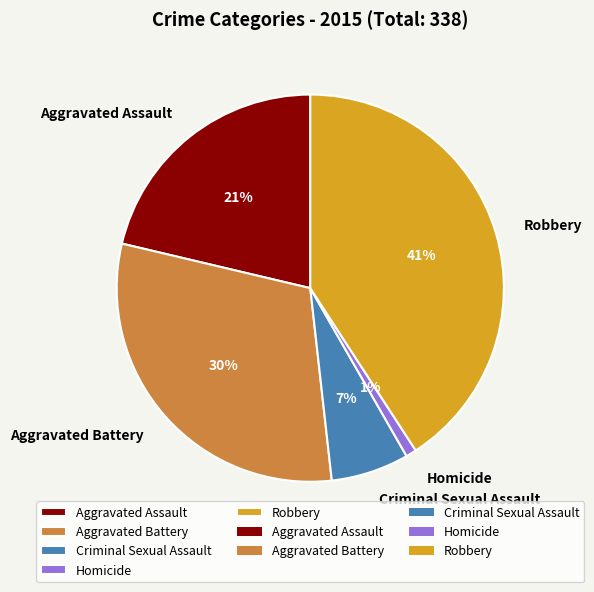

To the nearest percent, what percentage of the pie is Robbery?

41%